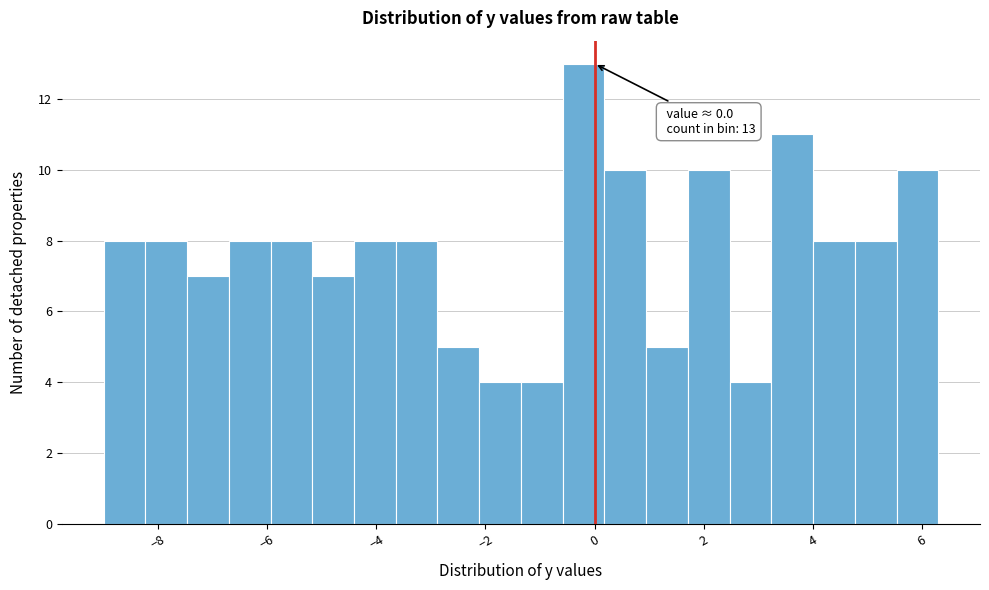

Read against the x-axis, roughly where is the centre of the tallest bar?

-0.2